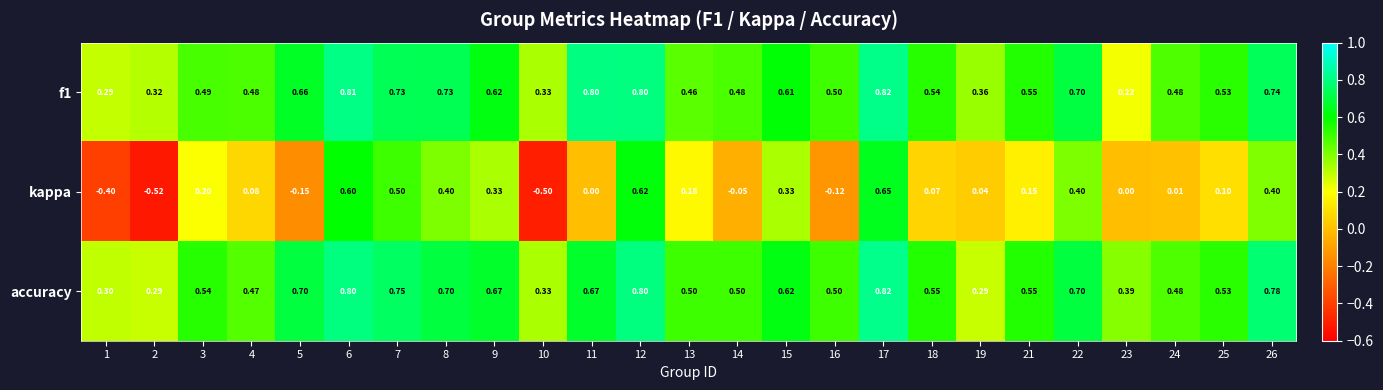

Which series has the widest spread of values?

kappa